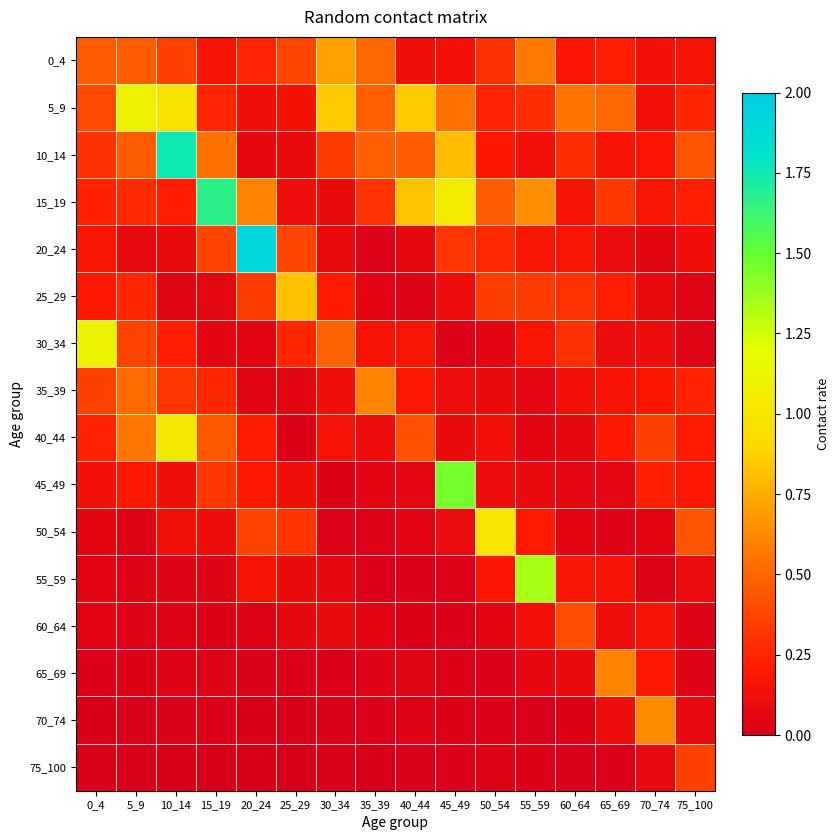

Reading right to left, what are all the values shown in this chart?

0_4: 75_100=0.2	70_74=0.1	65_69=0.2	60_64=0.2	55_59=0.6	50_54=0.3	45_49=0.1	40_44=0.1	35_39=0.5	30_34=0.7	25_29=0.4	20_24=0.2	15_19=0.2	10_14=0.3	5_9=0.5	0_4=0.5
5_9: 75_100=0.3	70_74=0.1	65_69=0.5	60_64=0.5	55_59=0.3	50_54=0.2	45_49=0.5	40_44=0.9	35_39=0.5	30_34=0.9	25_29=0.1	20_24=0.1	15_19=0.2	10_14=1.0	5_9=1.1	0_4=0.4
10_14: 75_100=0.4	70_74=0.2	65_69=0.2	60_64=0.3	55_59=0.1	50_54=0.2	45_49=0.8	40_44=0.5	35_39=0.5	30_34=0.3	25_29=0.1	20_24=0.1	15_19=0.5	10_14=1.8	5_9=0.5	0_4=0.3
15_19: 75_100=0.2	70_74=0.2	65_69=0.3	60_64=0.2	55_59=0.6	50_54=0.5	45_49=1.0	40_44=0.8	35_39=0.3	30_34=0.1	25_29=0.1	20_24=0.6	15_19=1.7	10_14=0.2	5_9=0.3	0_4=0.2
20_24: 75_100=0.1	70_74=0.1	65_69=0.1	60_64=0.2	55_59=0.2	50_54=0.3	45_49=0.3	40_44=0.1	35_39=0.0	30_34=0.1	25_29=0.4	20_24=1.9	15_19=0.4	10_14=0.1	5_9=0.1	0_4=0.2
25_29: 75_100=0.0	70_74=0.1	65_69=0.2	60_64=0.3	55_59=0.3	50_54=0.3	45_49=0.1	40_44=0.0	35_39=0.1	30_34=0.2	25_29=0.8	20_24=0.3	15_19=0.1	10_14=0.0	5_9=0.3	0_4=0.2
30_34: 75_100=0.0	70_74=0.1	65_69=0.1	60_64=0.3	55_59=0.2	50_54=0.1	45_49=0.0	40_44=0.2	35_39=0.2	30_34=0.5	25_29=0.3	20_24=0.0	15_19=0.1	10_14=0.2	5_9=0.4	0_4=1.1
35_39: 75_100=0.2	70_74=0.2	65_69=0.2	60_64=0.1	55_59=0.1	50_54=0.1	45_49=0.1	40_44=0.2	35_39=0.6	30_34=0.1	25_29=0.0	20_24=0.0	15_19=0.3	10_14=0.3	5_9=0.5	0_4=0.4
40_44: 75_100=0.2	70_74=0.4	65_69=0.2	60_64=0.1	55_59=0.1	50_54=0.1	45_49=0.1	40_44=0.4	35_39=0.1	30_34=0.1	25_29=0.0	20_24=0.2	15_19=0.5	10_14=1.0	5_9=0.6	0_4=0.2
45_49: 75_100=0.2	70_74=0.2	65_69=0.1	60_64=0.1	55_59=0.1	50_54=0.1	45_49=1.5	40_44=0.1	35_39=0.1	30_34=0.0	25_29=0.1	20_24=0.2	15_19=0.3	10_14=0.1	5_9=0.2	0_4=0.1
50_54: 75_100=0.4	70_74=0.1	65_69=0.0	60_64=0.1	55_59=0.2	50_54=1.0	45_49=0.1	40_44=0.0	35_39=0.0	30_34=0.0	25_29=0.3	20_24=0.4	15_19=0.1	10_14=0.1	5_9=0.0	0_4=0.1
55_59: 75_100=0.1	70_74=0.0	65_69=0.2	60_64=0.2	55_59=1.3	50_54=0.2	45_49=0.0	40_44=0.0	35_39=0.0	30_34=0.1	25_29=0.1	20_24=0.2	15_19=0.0	10_14=0.0	5_9=0.0	0_4=0.0
60_64: 75_100=0.0	70_74=0.2	65_69=0.1	60_64=0.4	55_59=0.1	50_54=0.1	45_49=0.0	40_44=0.0	35_39=0.1	30_34=0.1	25_29=0.1	20_24=0.0	15_19=0.0	10_14=0.0	5_9=0.0	0_4=0.0
65_69: 75_100=0.0	70_74=0.2	65_69=0.6	60_64=0.1	55_59=0.1	50_54=0.0	45_49=0.0	40_44=0.0	35_39=0.0	30_34=0.0	25_29=0.0	20_24=0.0	15_19=0.0	10_14=0.0	5_9=0.0	0_4=0.0
70_74: 75_100=0.1	70_74=0.6	65_69=0.1	60_64=0.0	55_59=0.0	50_54=0.0	45_49=0.0	40_44=0.0	35_39=0.0	30_34=0.0	25_29=0.0	20_24=0.0	15_19=0.0	10_14=0.0	5_9=0.0	0_4=0.0
75_100: 75_100=0.4	70_74=0.1	65_69=0.0	60_64=0.0	55_59=0.0	50_54=0.0	45_49=0.0	40_44=0.0	35_39=0.0	30_34=0.0	25_29=0.0	20_24=0.0	15_19=0.0	10_14=0.0	5_9=0.0	0_4=0.0